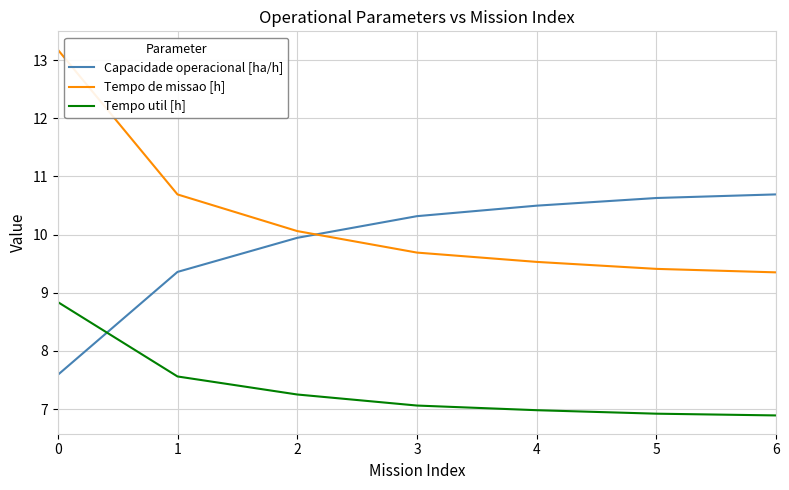

Where do Tempo de missao [h] and Capacidade operacional [ha/h] first cross each other?

2 and 3